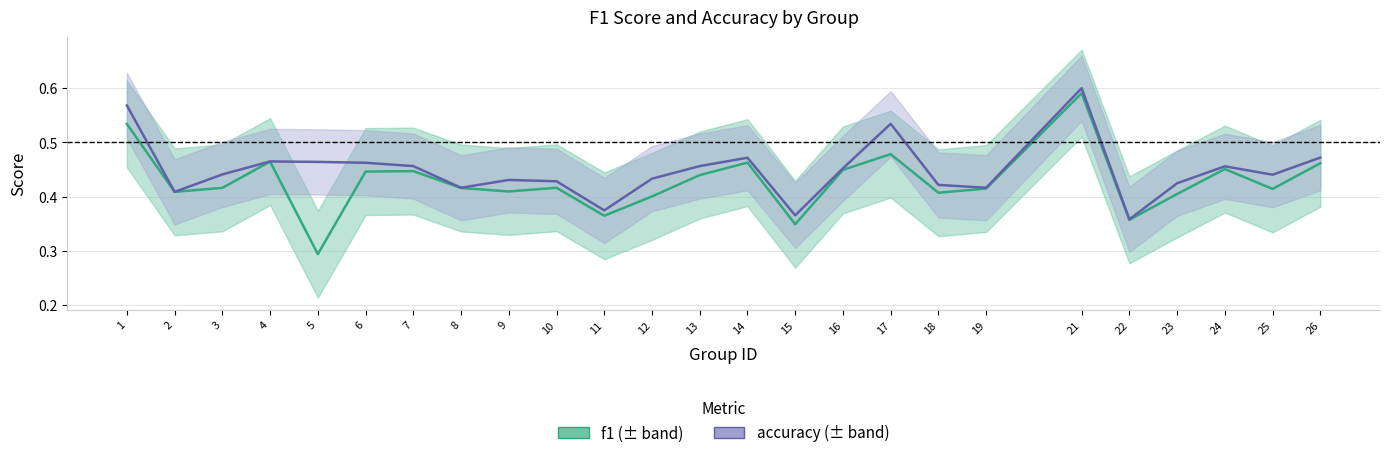

Count the number of data series in this chart.

2